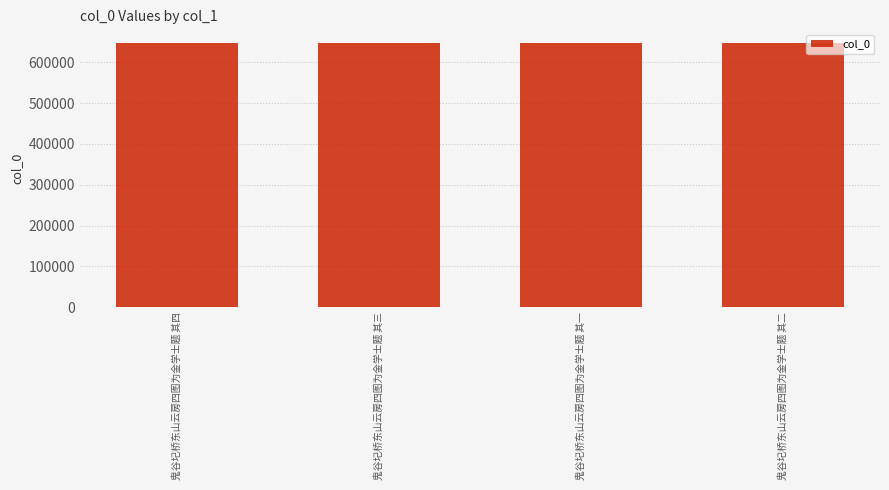

What is the maximum value shown in the chart?

648473